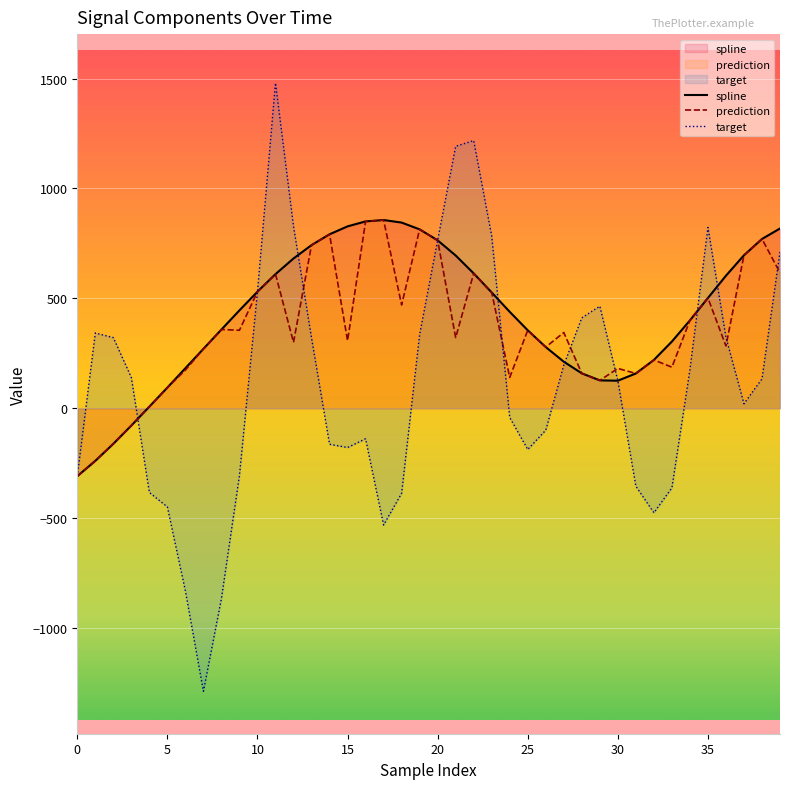

How many lines are shown in the chart?

3